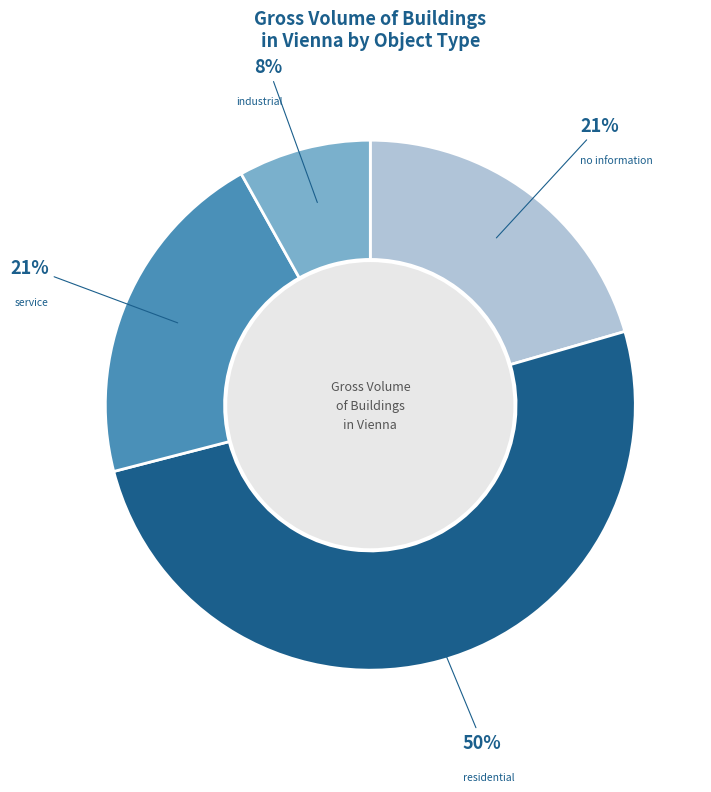

What percentage is the industrial slice, to the nearest percent?

8%